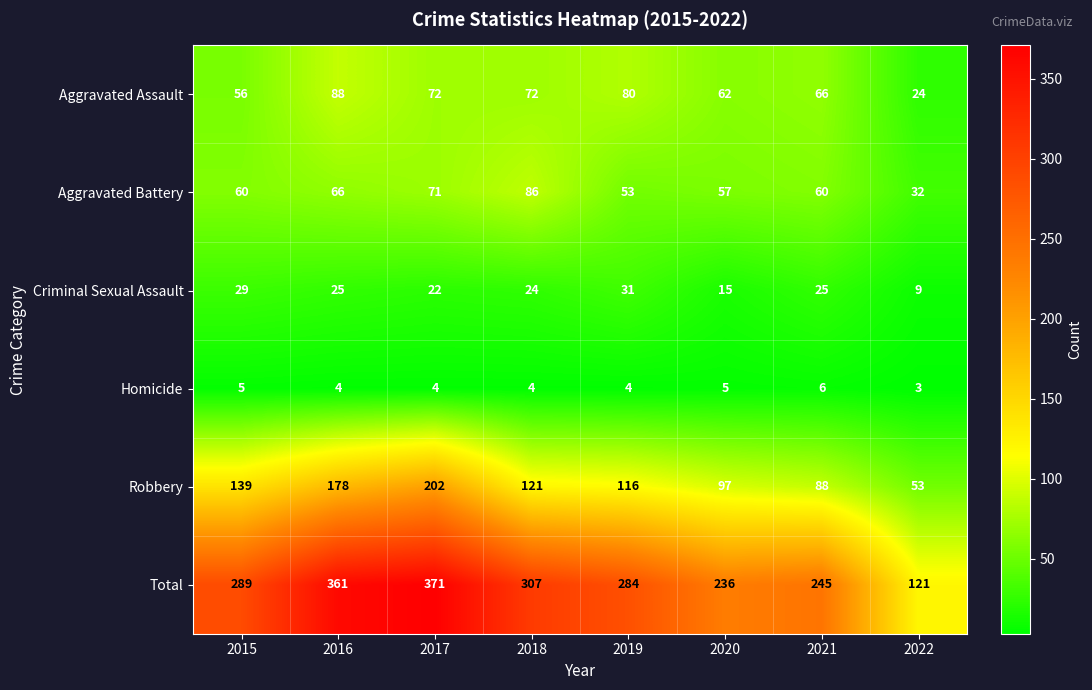

What is the difference between the maximum and minimum values in the Total series?

250